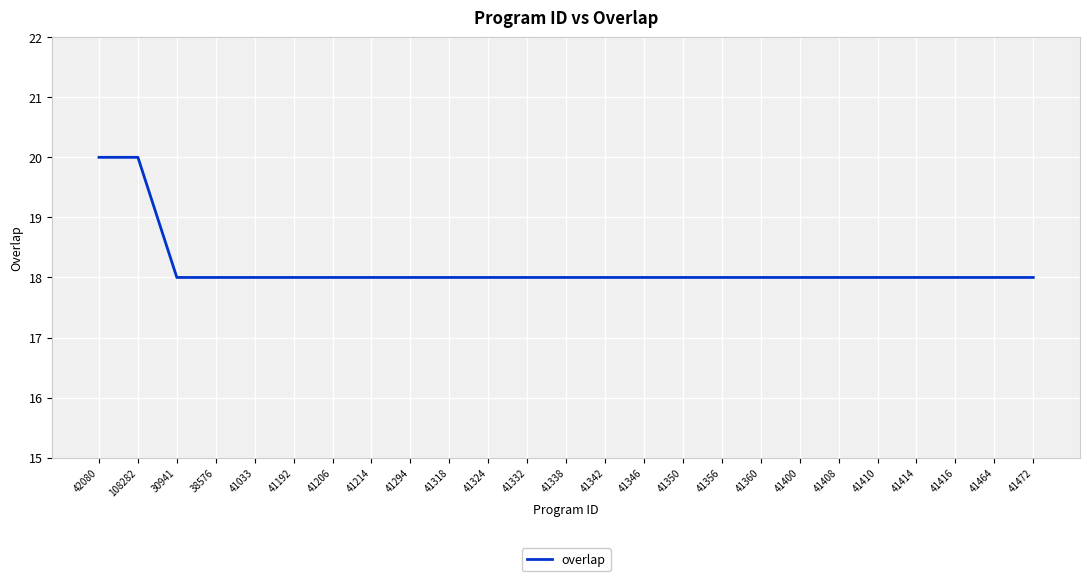

What position from the left is 41214?

8